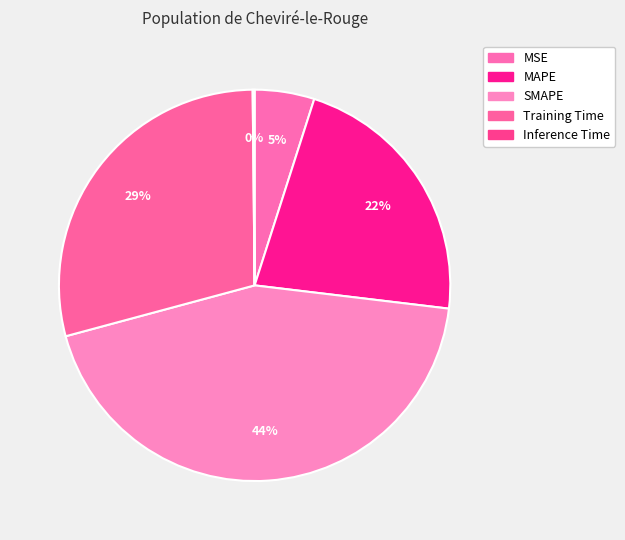

The Inference Time slice represents 1% of the pie. True or false?

False